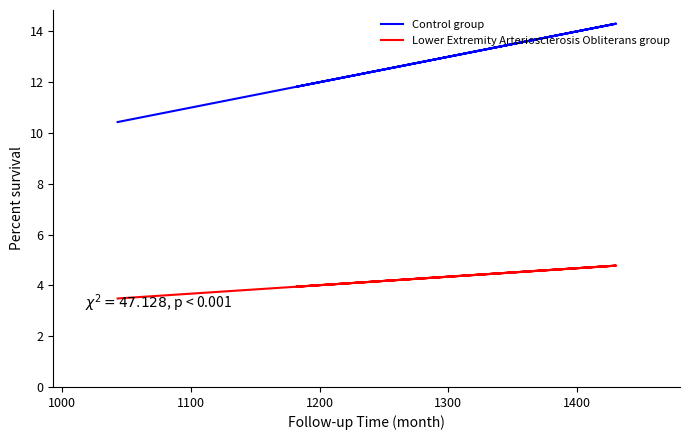

What is the value of the Control group point at the 1st from the left?

10.4